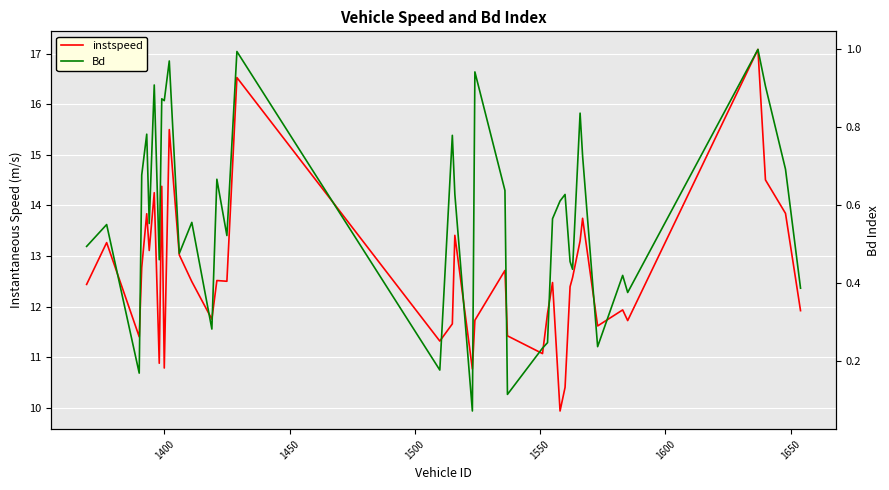

Rank the series at 1550 from lowest to highest value.

Bd, instspeed